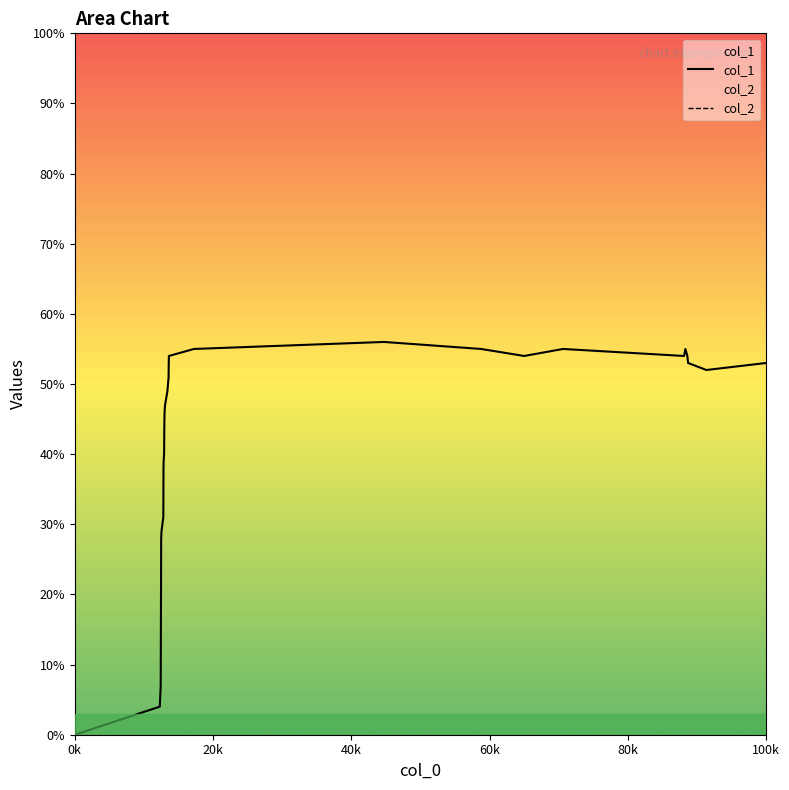

Which series has the largest total across all categories?

col_1